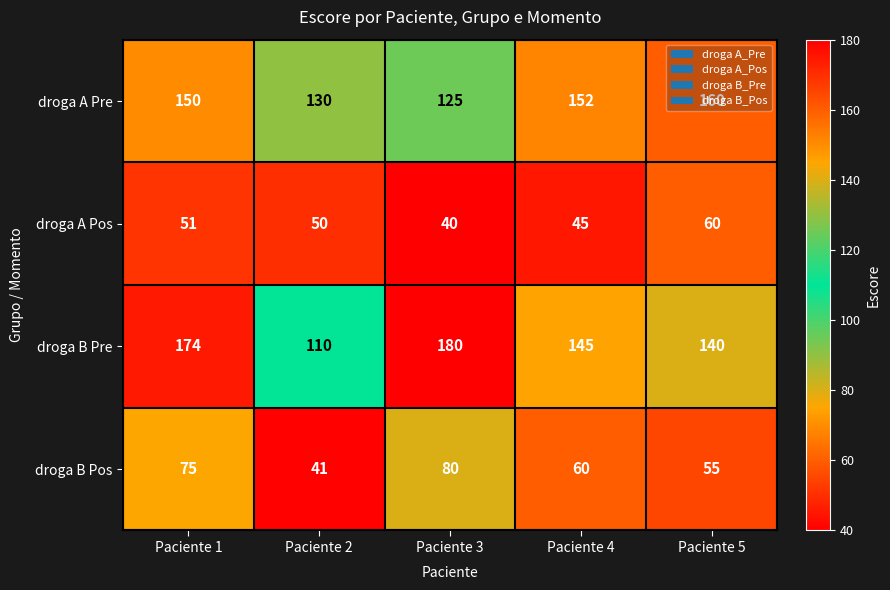

At which category is the sum across all series the highest?

Paciente 1